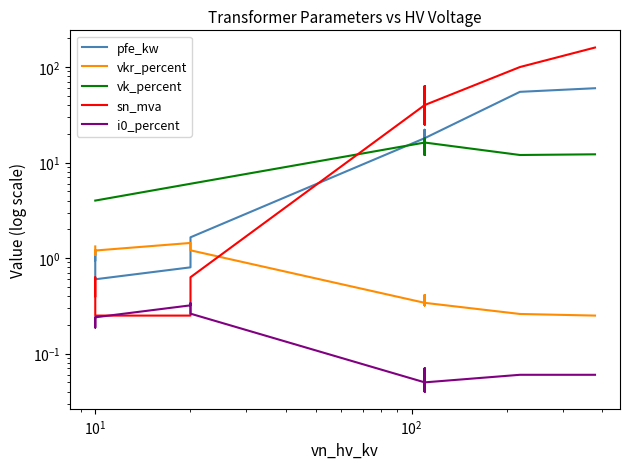

How many data points does each series have?

14